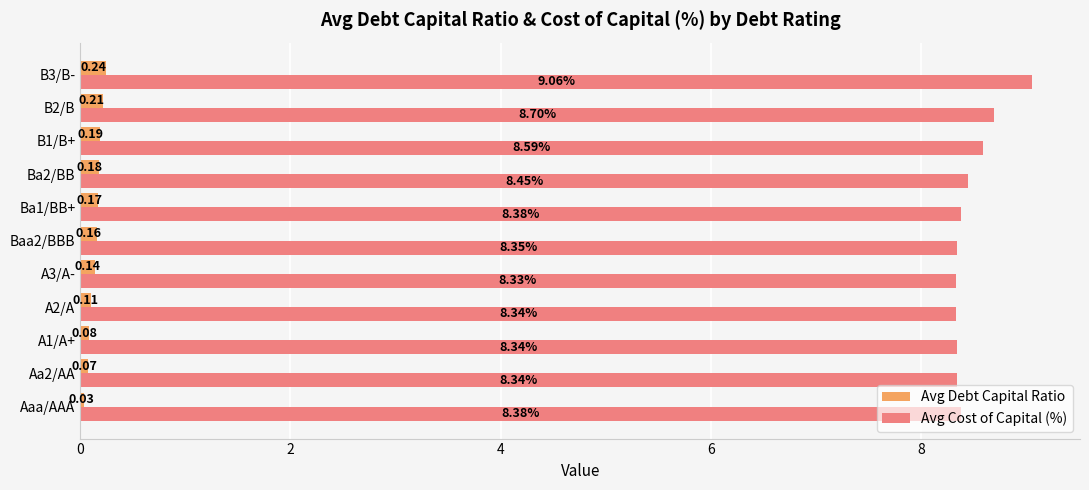

What is the sum of the Avg Cost of Capital (%) values at A1/A+ and Ba1/BB+?

16.7